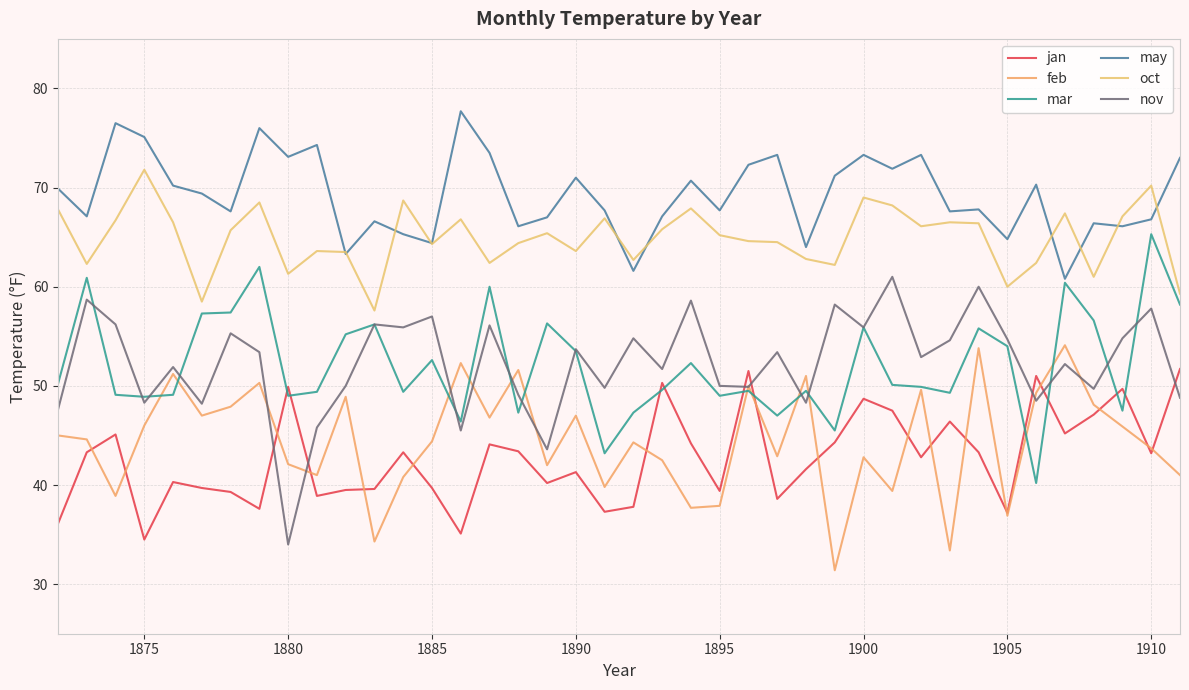

True or false: nov and may intersect in this chart.

False